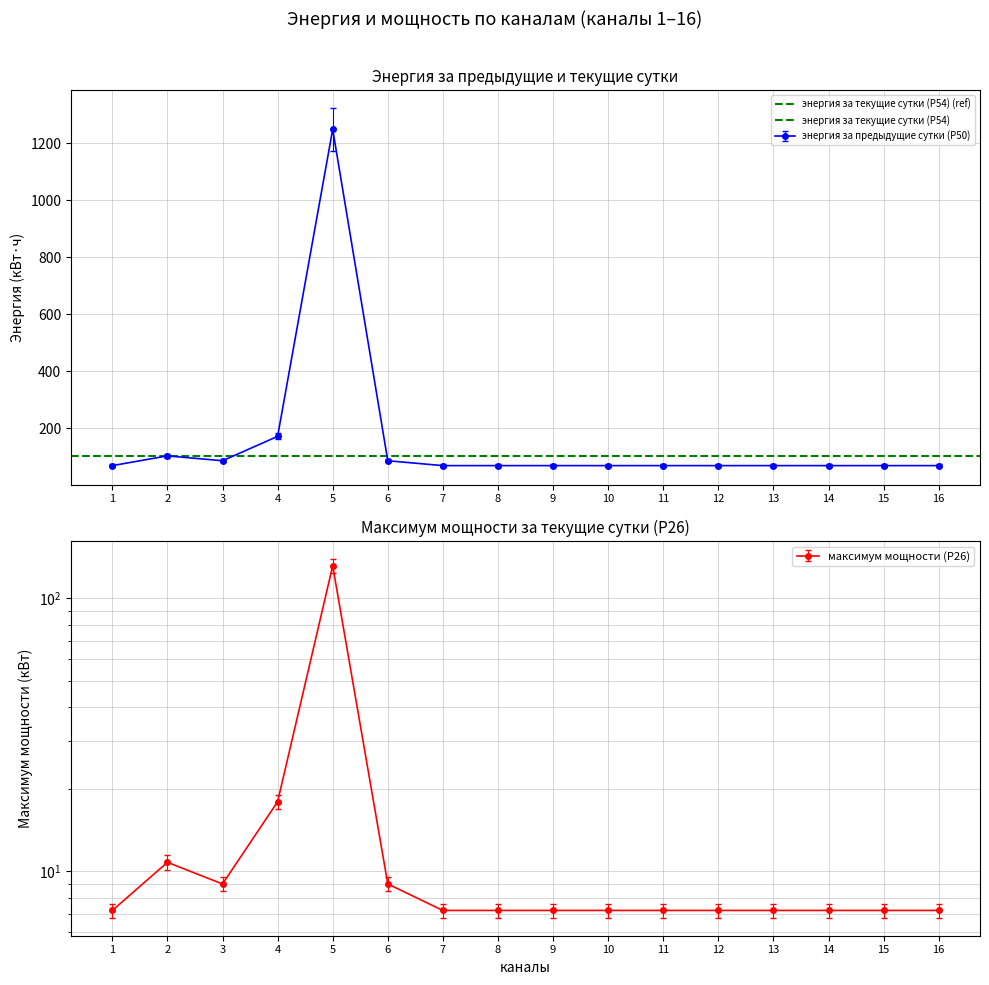

What is the value of the энергия за предыдущие сутки (Р50) point at the 14th from the left?

68.4